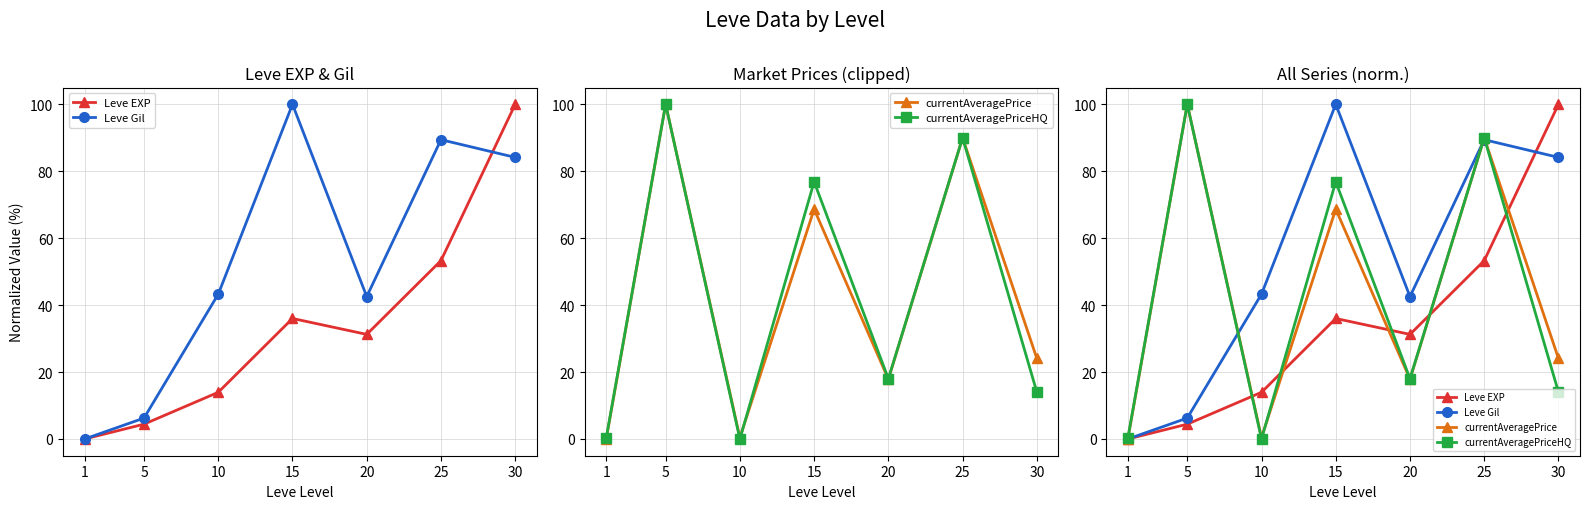

What is the spread (max minus min) of values at 10?

43.3